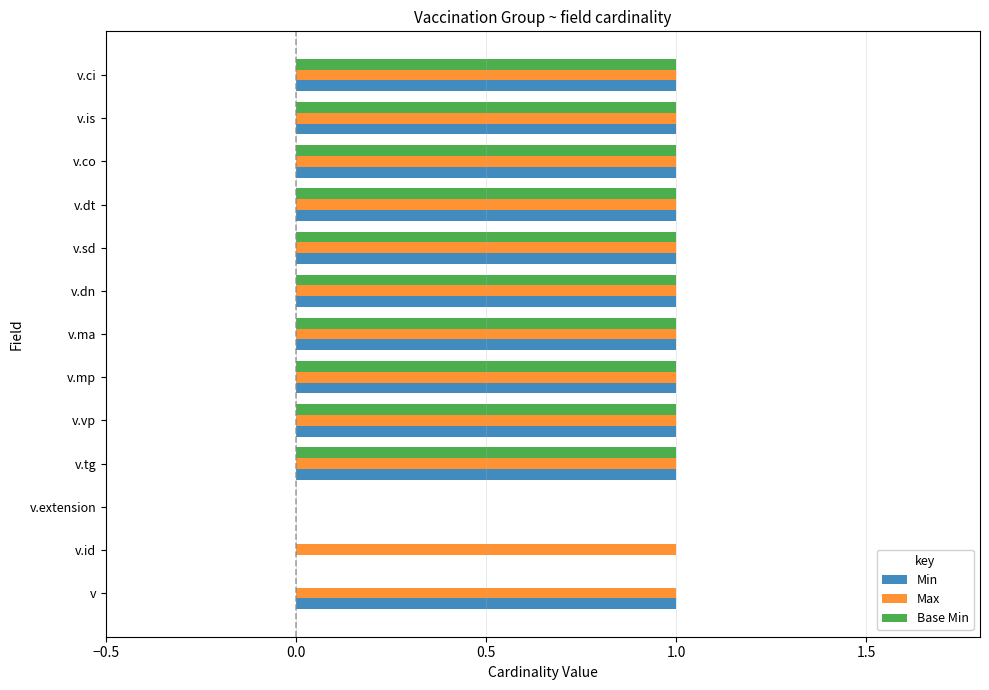

What is the total value across all series at v.is?

3